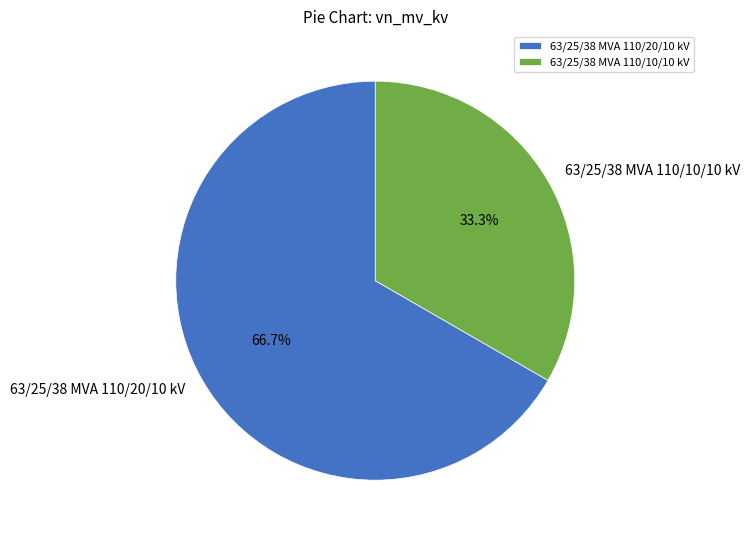

Which category accounts for the majority?

63/25/38 MVA 110/20/10 kV